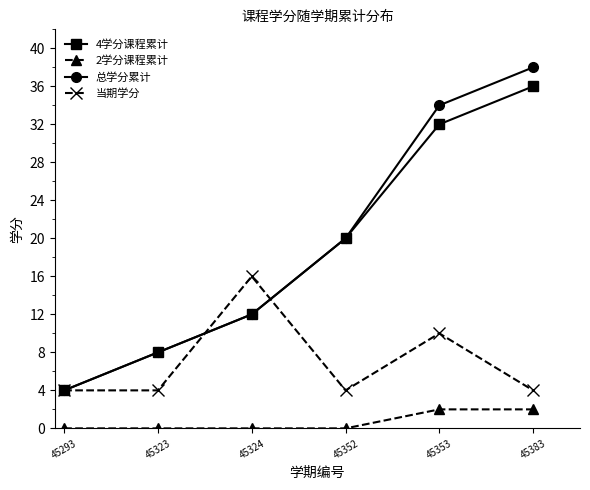

What is the value of the 总学分累计 point at the 1st from the left?

4